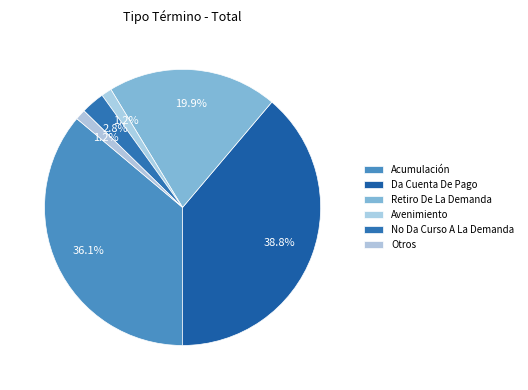

To the nearest percent, what portion does Otros represent?

1%